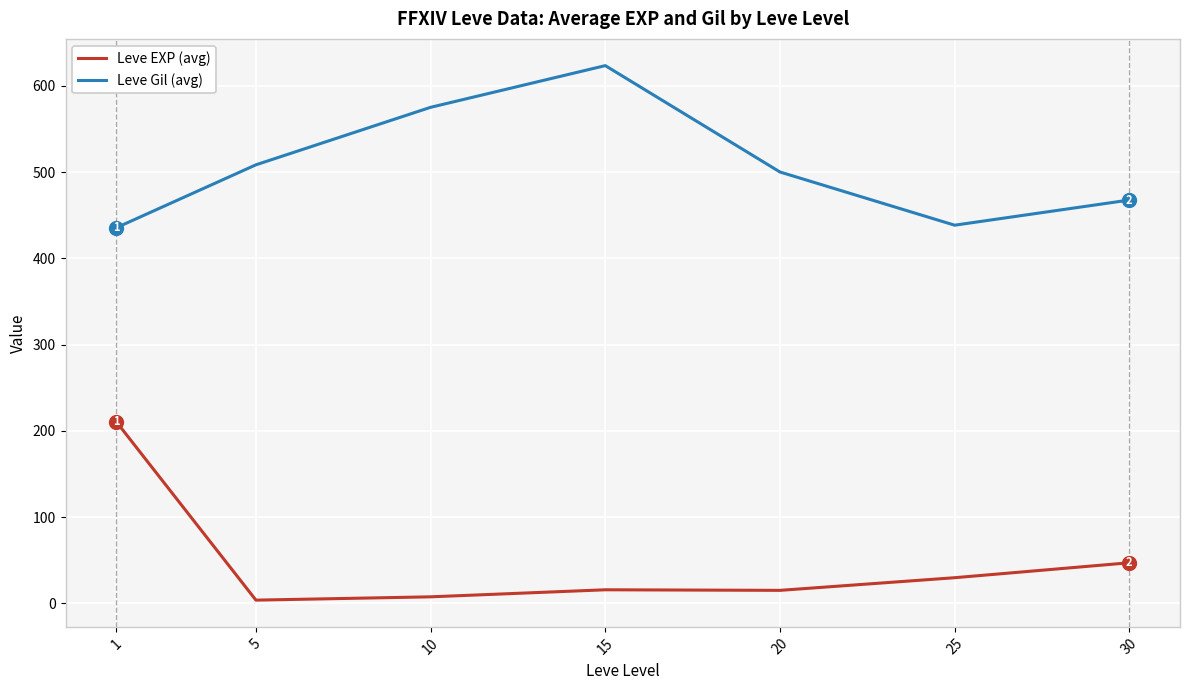

Which series has the largest total across all categories?

Leve Gil (avg)